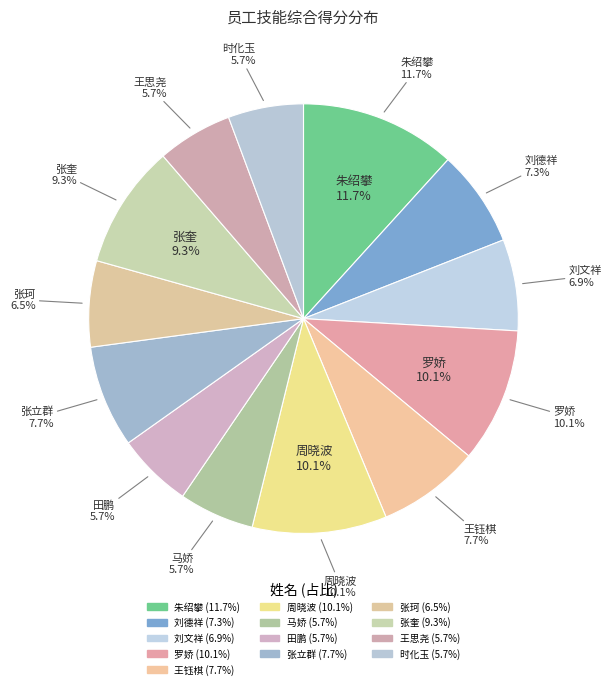

To the nearest percent, what is the difference between the largest and smallest slice percentages?

6%